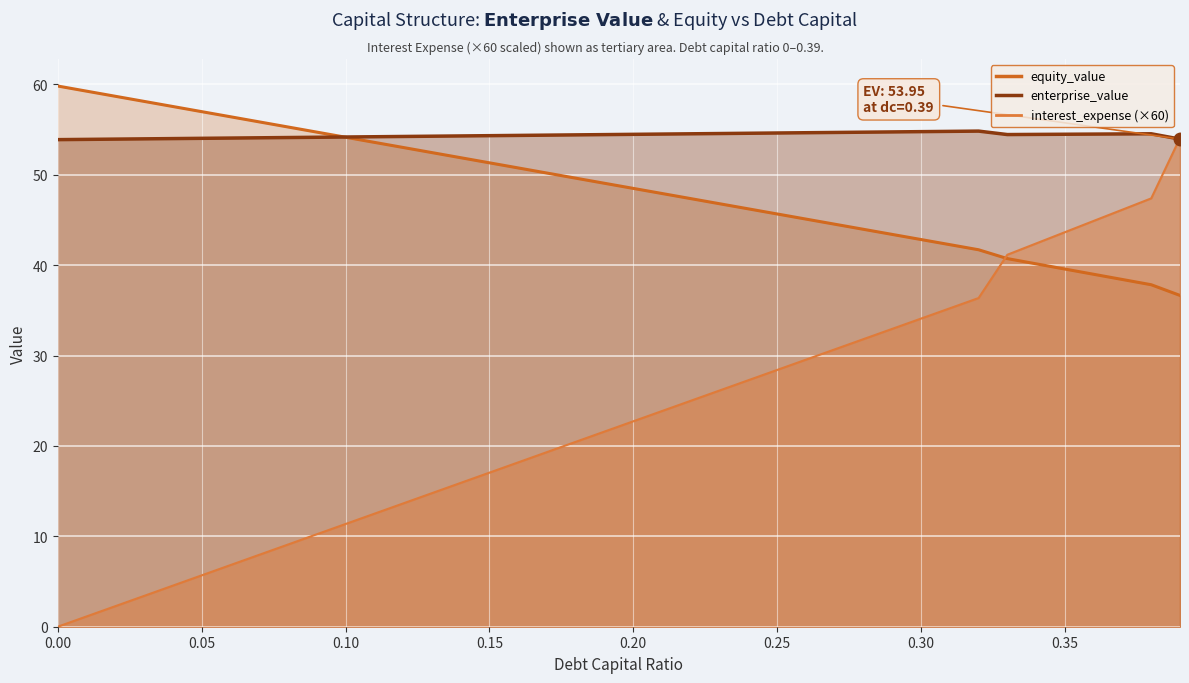

Which series has the widest spread of values?

equity_value